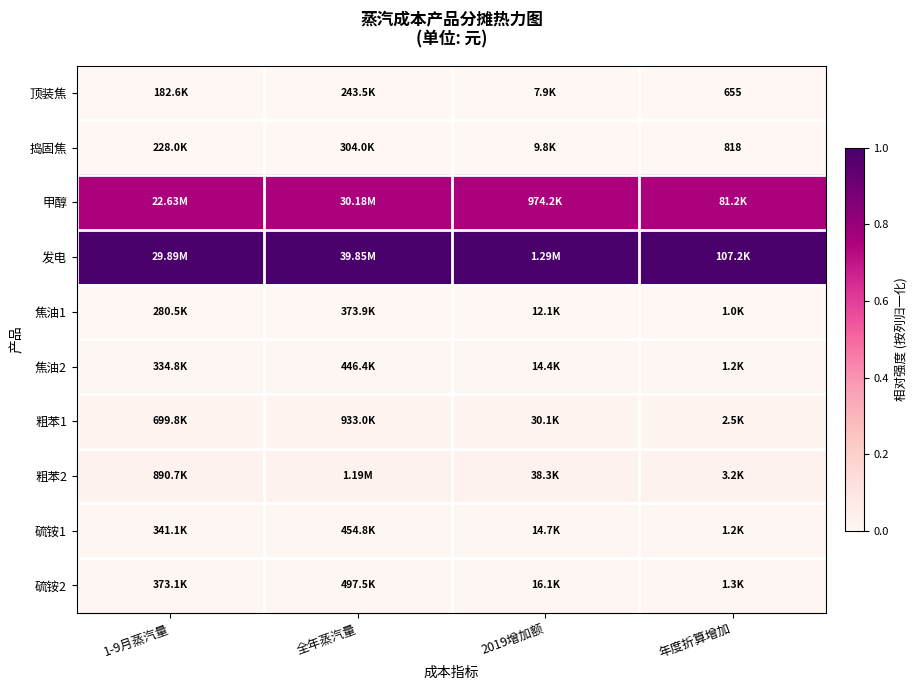

Rank the series by their maximum value, from lowest to highest.

顶装焦, 捣固焦, 焦油1, 焦油2, 硫铵1, 硫铵2, 粗苯1, 粗苯2, 甲醇, 发电